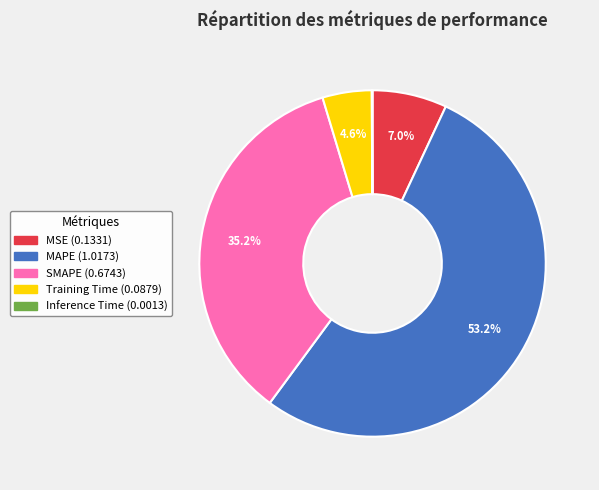

Which slice is the largest?

MAPE